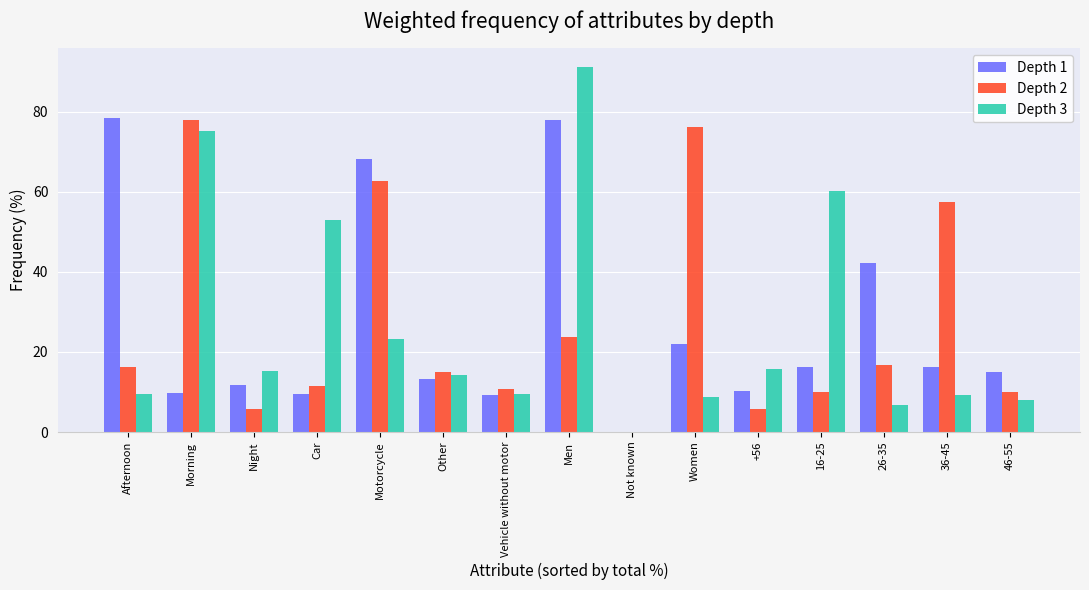

At which category is the sum across all series the highest?

Men